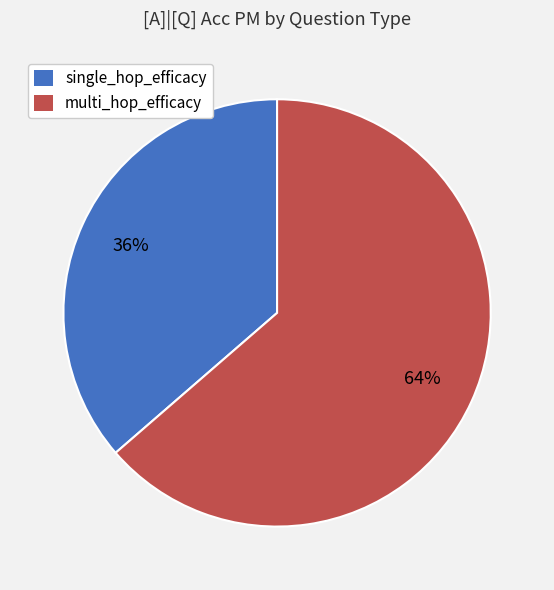

To the nearest percent, what is the combined percentage of single_hop_efficacy and multi_hop_efficacy?

100%